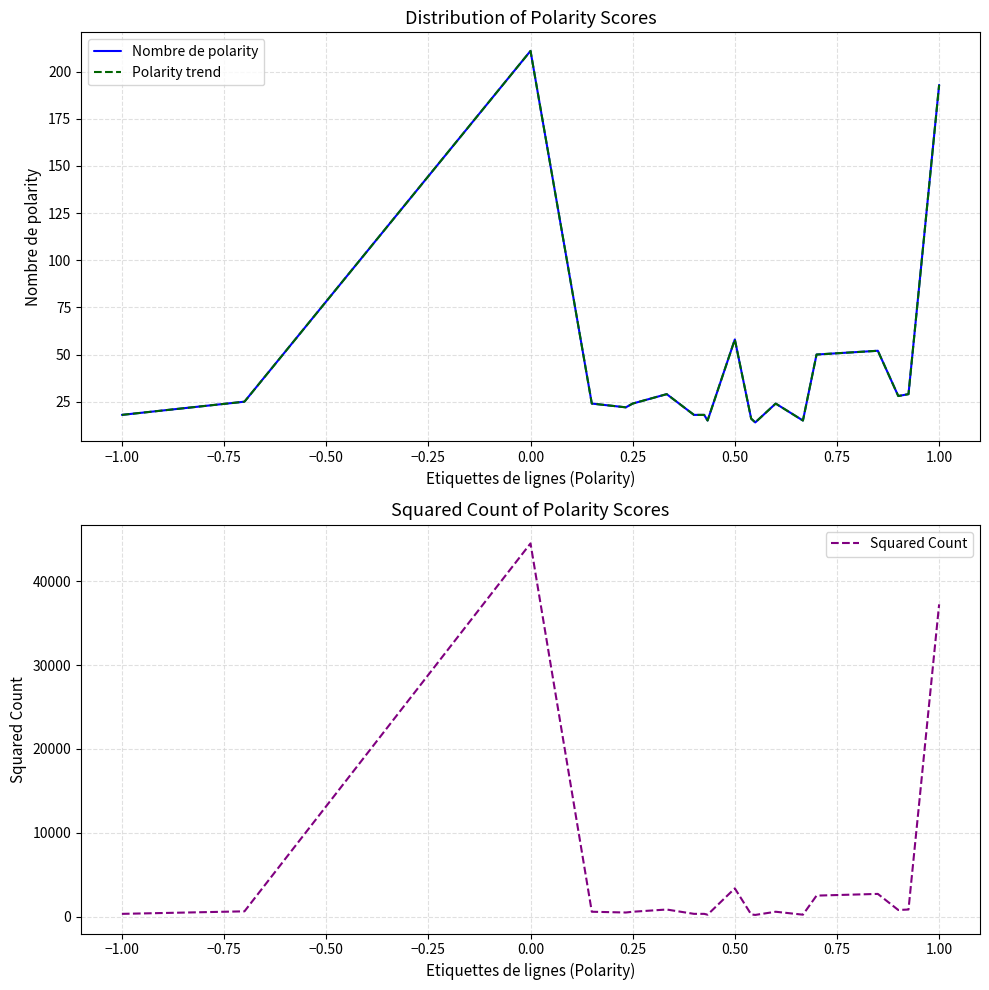

What is the highest value of the Squared Count series?

44521